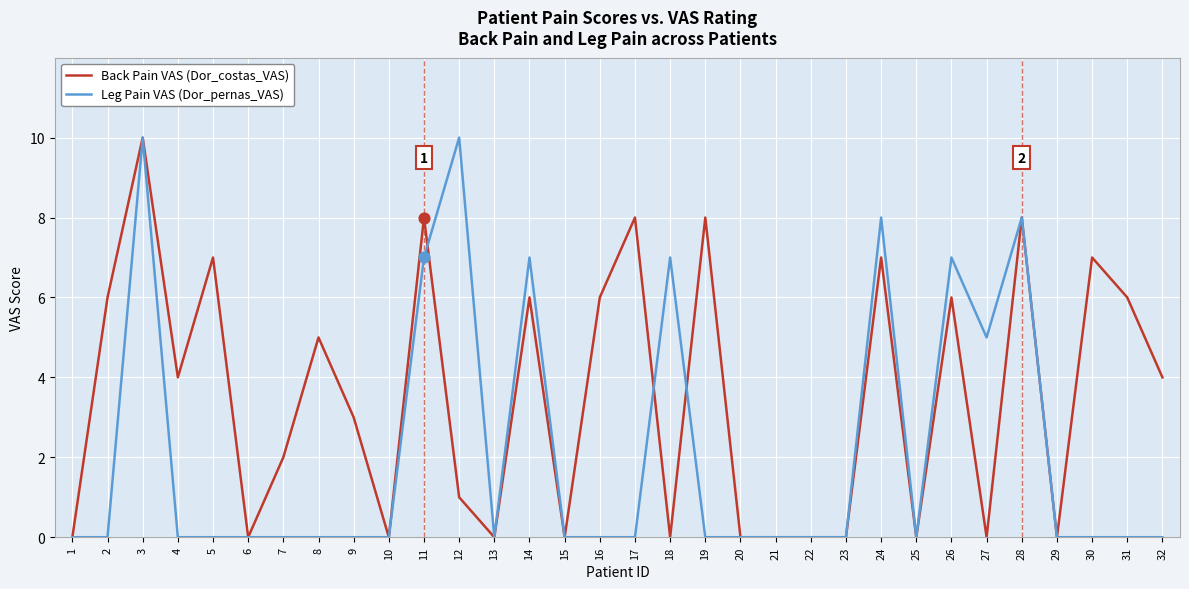

What is the total value across all series at 14?

13